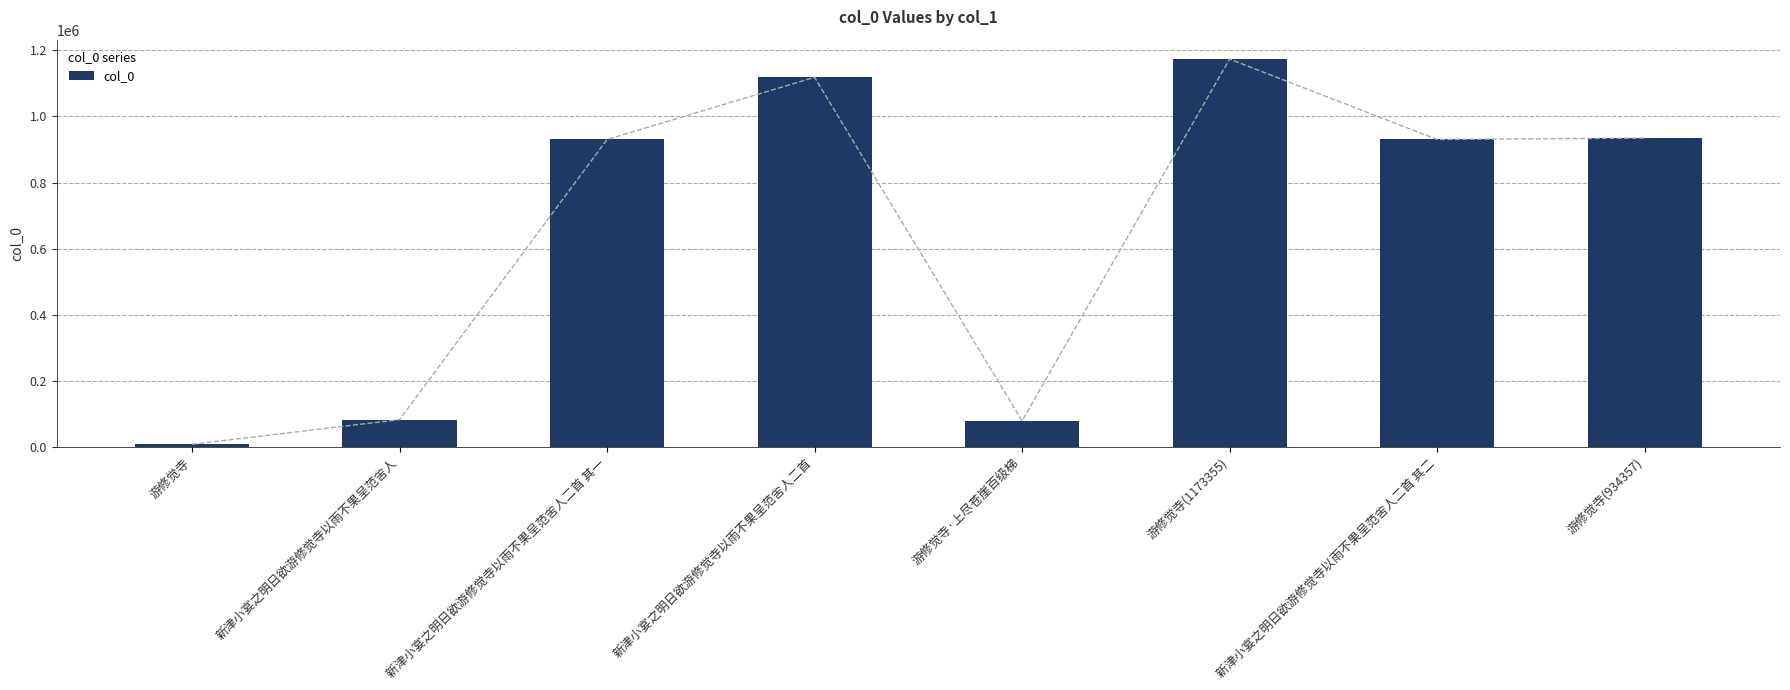

List the labels in order of value, largest first.

游修觉寺(1173355), 新津小宴之明日欲游修觉寺以雨不果呈范舍人二首, 游修觉寺(934357), 新津小宴之明日欲游修觉寺以雨不果呈范舍人二首 其一, 新津小宴之明日欲游修觉寺以雨不果呈范舍人二首 其二, 新津小宴之明日欲游修觉寺以雨不果呈范舍人, 游修觉寺·上尽苍崖百级梯, 游修觉寺